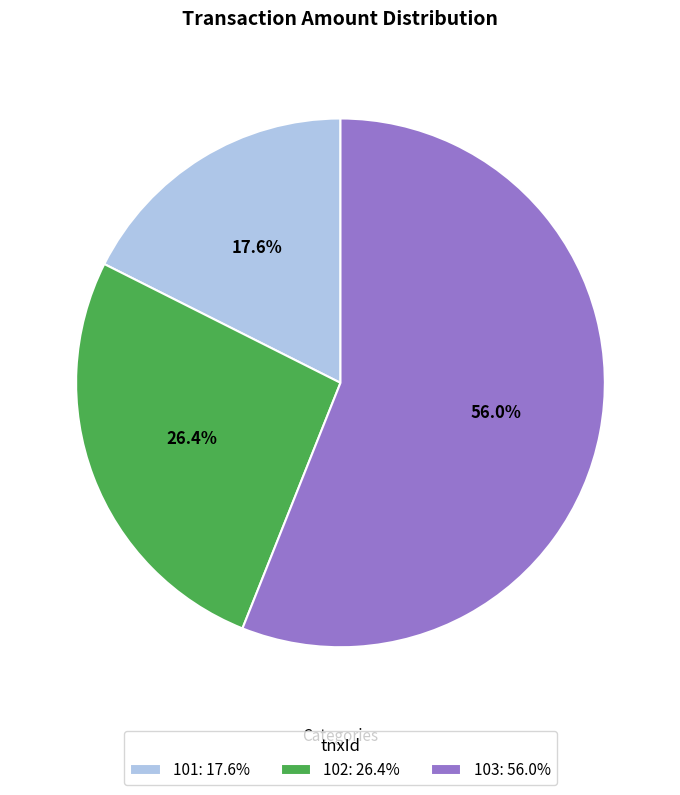

Which slice is the largest?

103